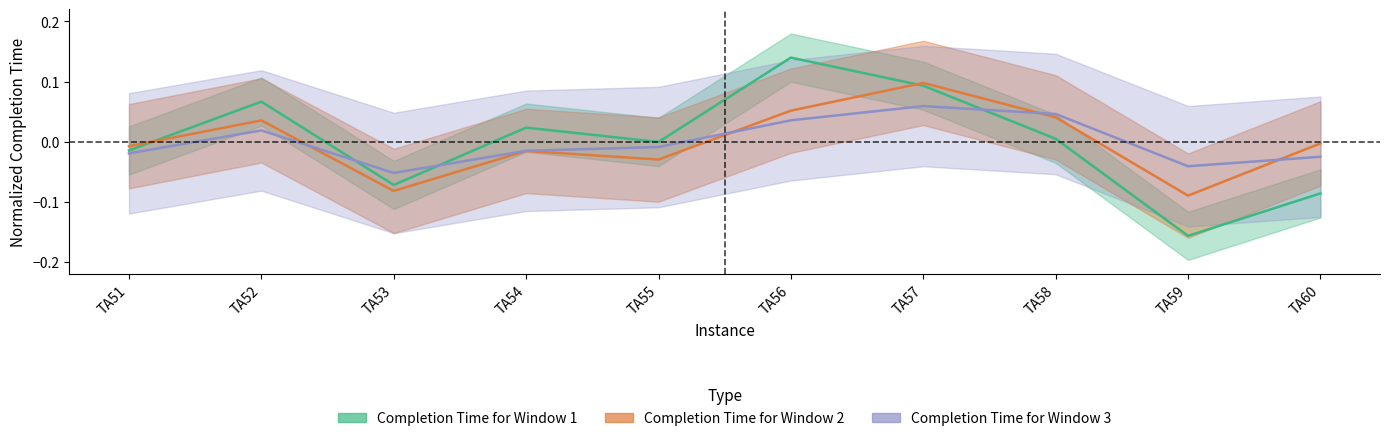

At which category does Completion Time for Window 1 reach its first local valley?

TA53